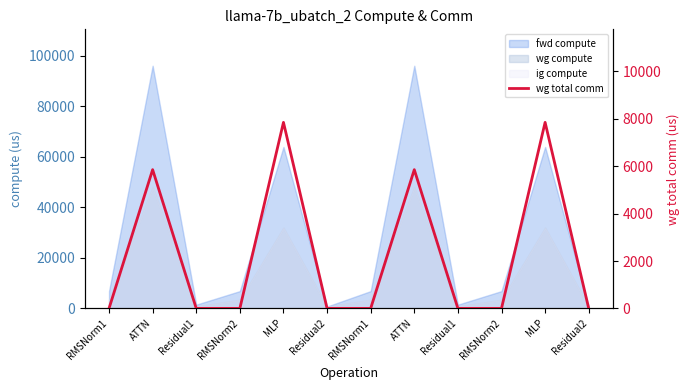

What is the sum of all values?

27413.6